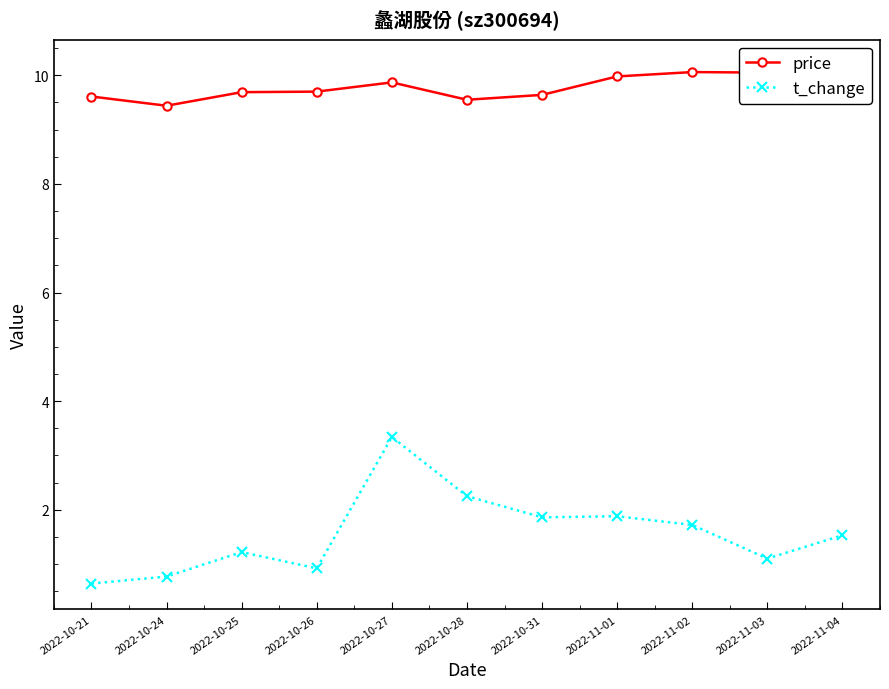

What is the average value of the price series?

9.8